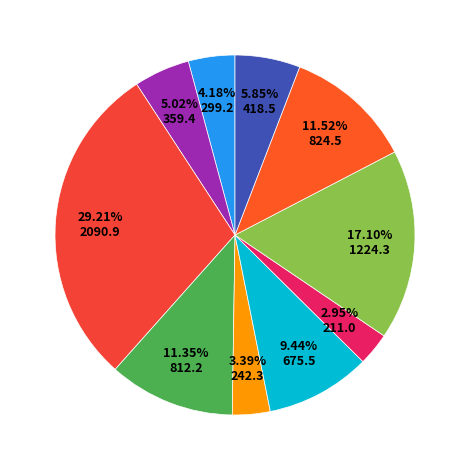

How many slices are in this pie chart?

10